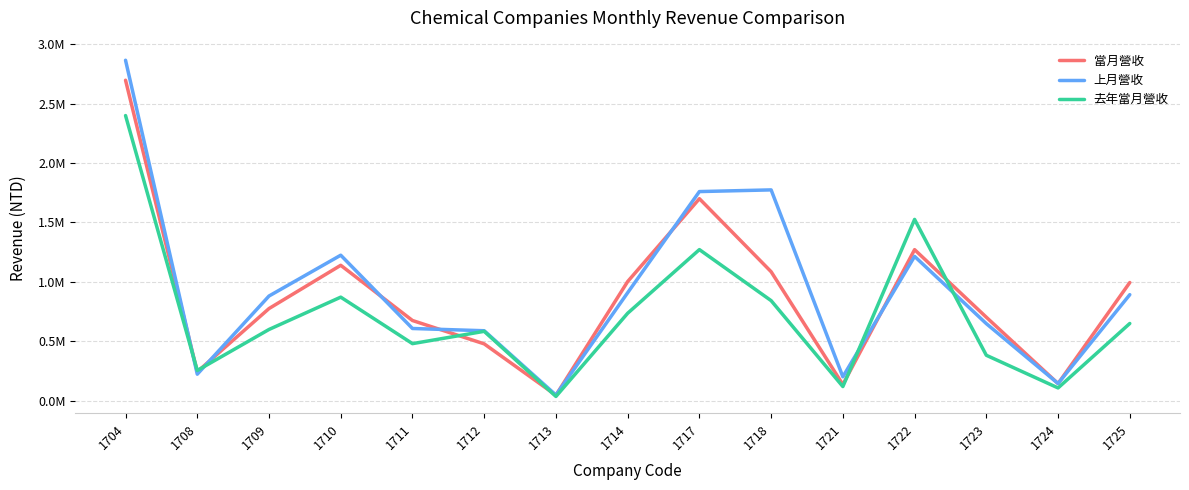

What is the value of the 去年當月營收 point at the 7th from the left?

36080